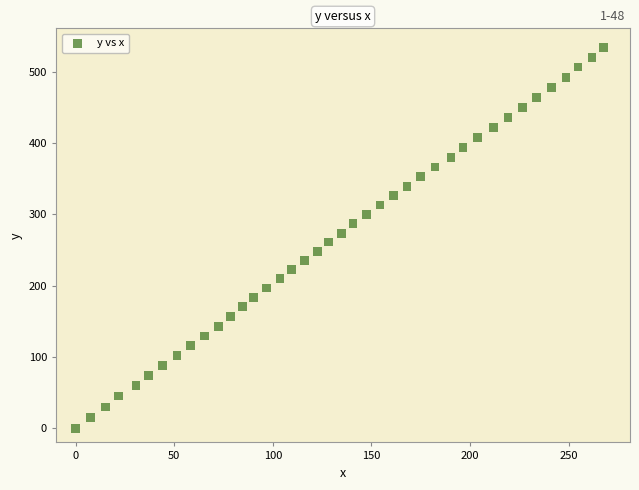

What is the range of Y values (max minus min)?

534.2